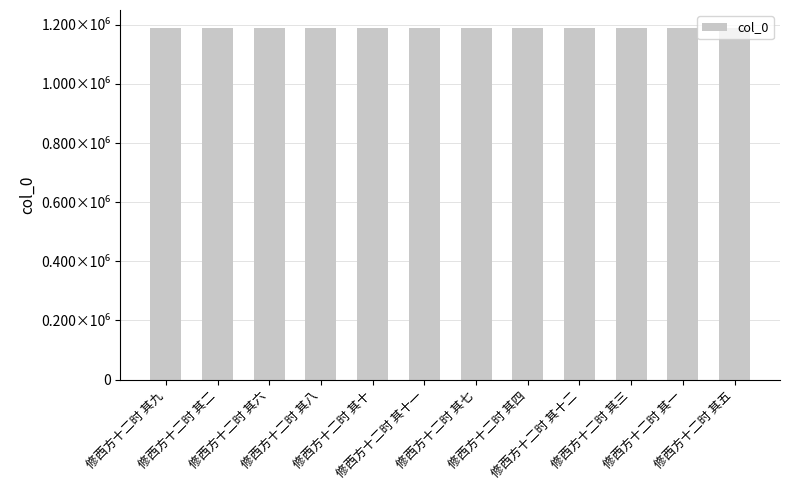

Does the chart contain stacked bars?

No